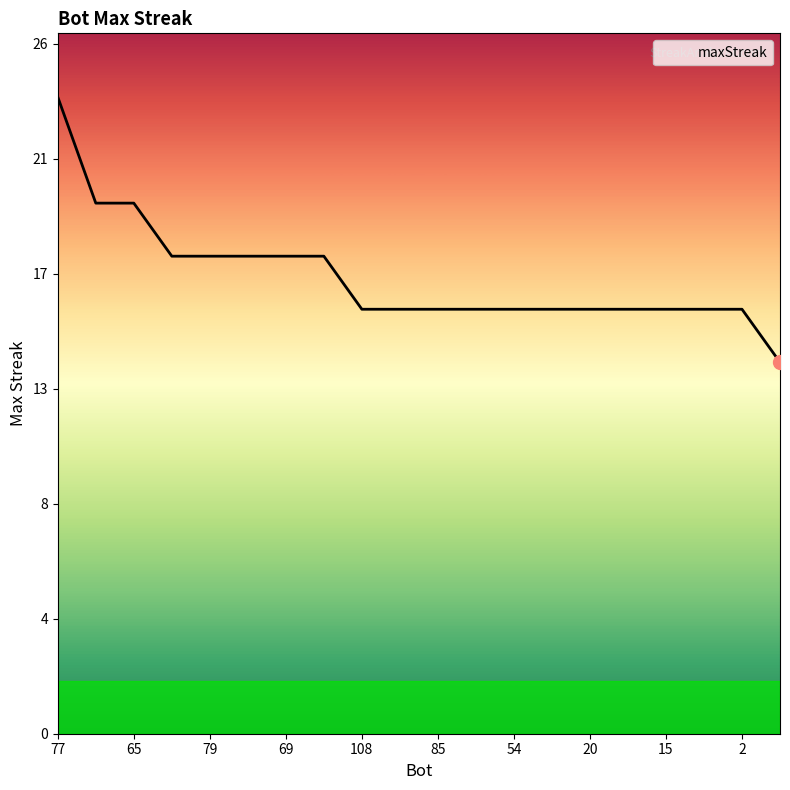

What is the difference between the maximum and minimum values?

10